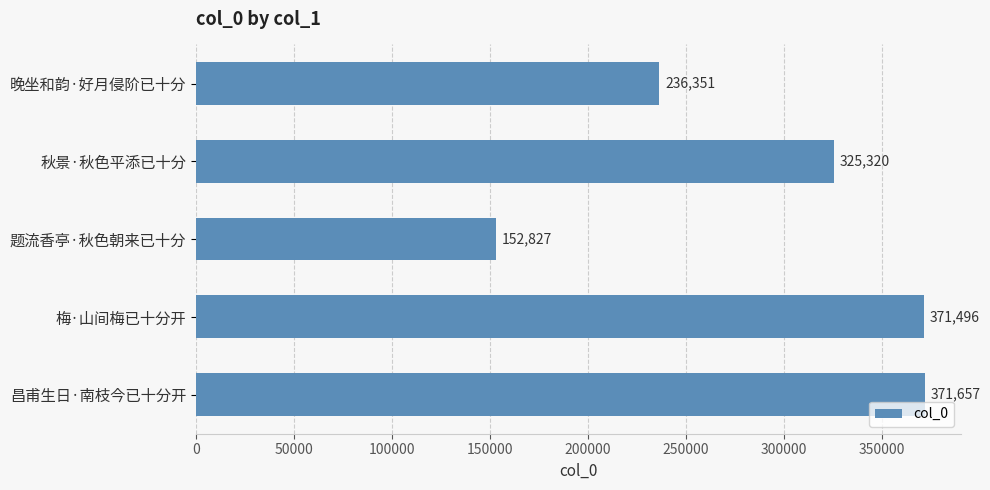

The value at 秋景·秋色平添已十分 is 325320. True or false?

True